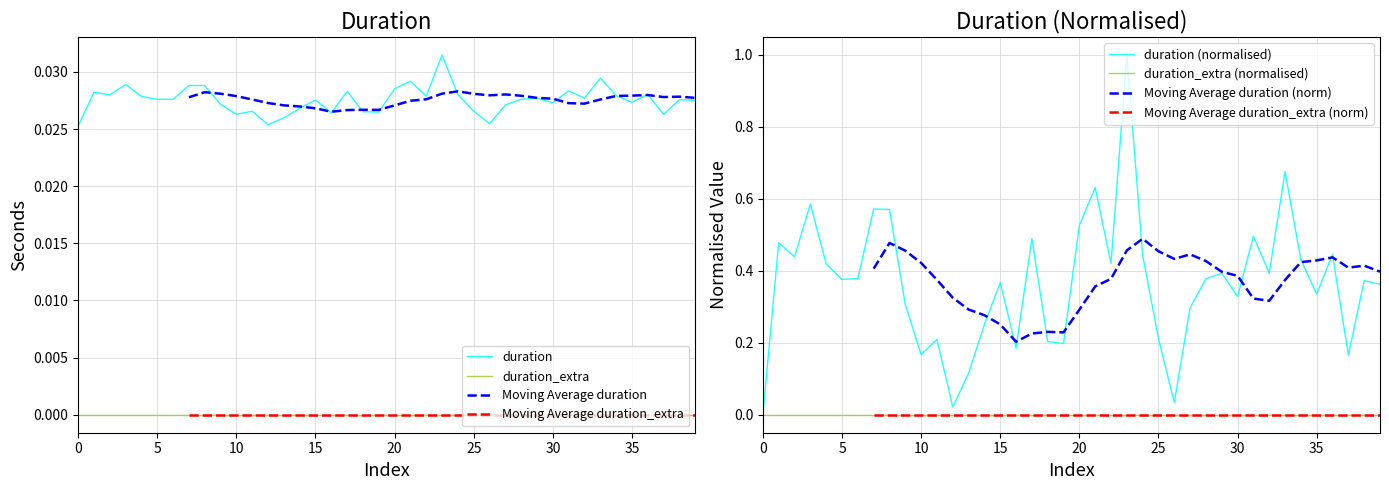

Is it true that the value at 23 is 0.0?

False